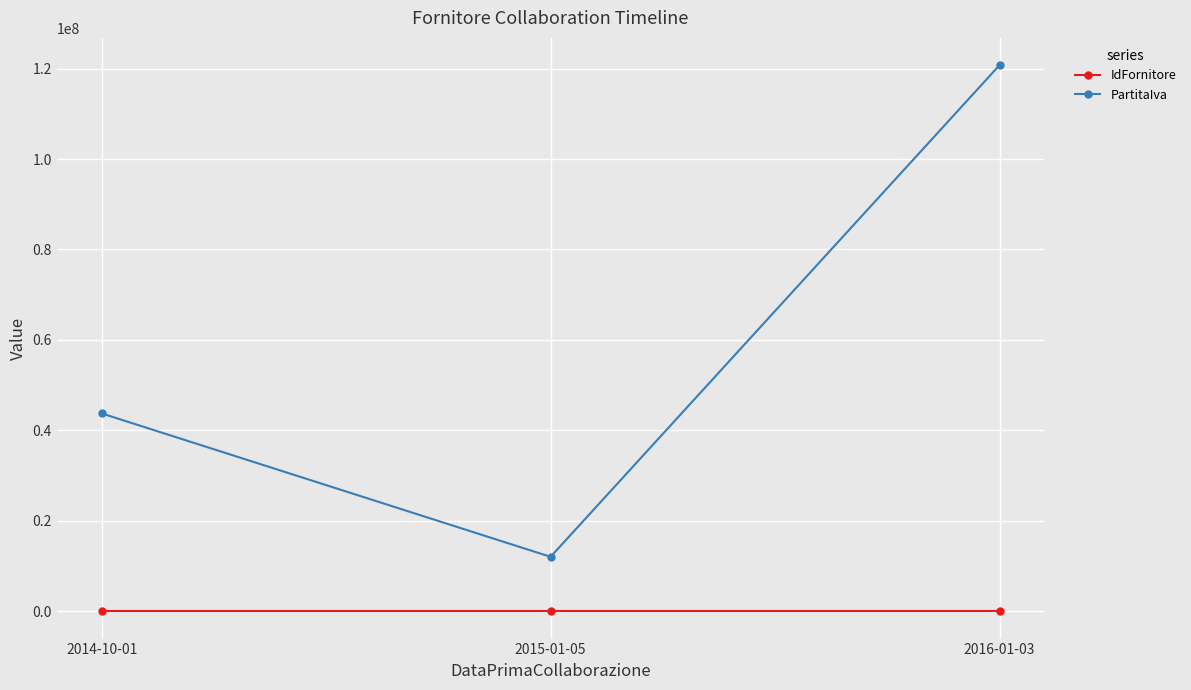

Which series has the widest spread of values?

PartitaIva